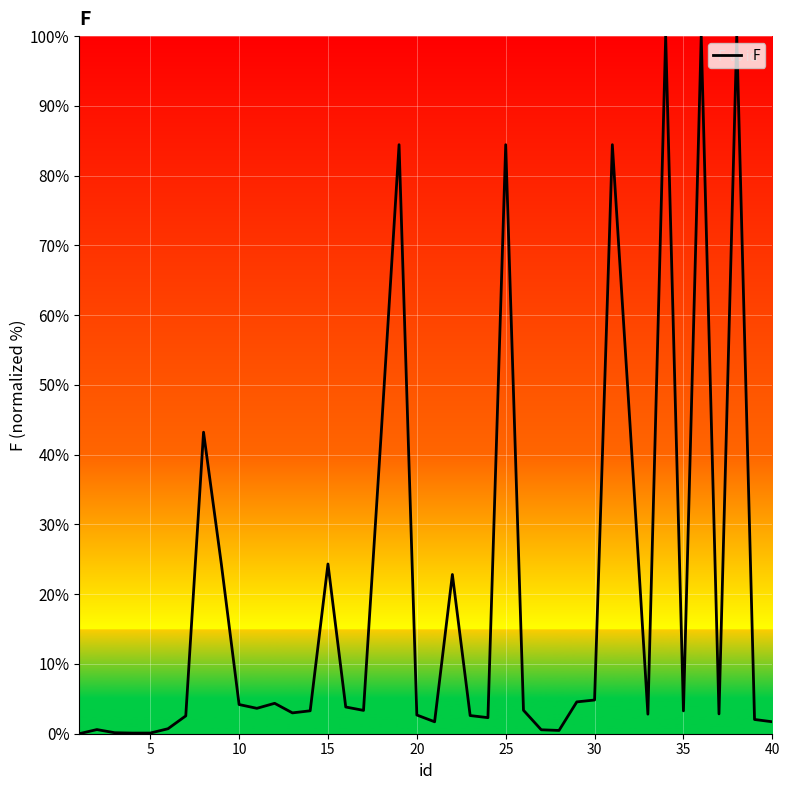

What is the difference between the maximum and minimum values?

100.0